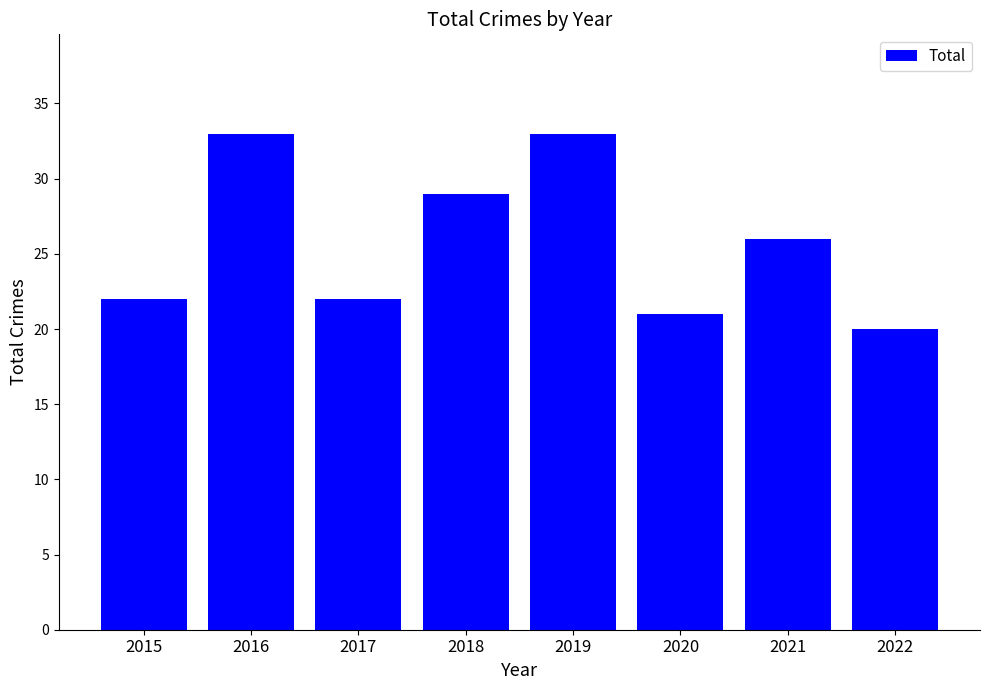

What is the maximum value shown in the chart?

33